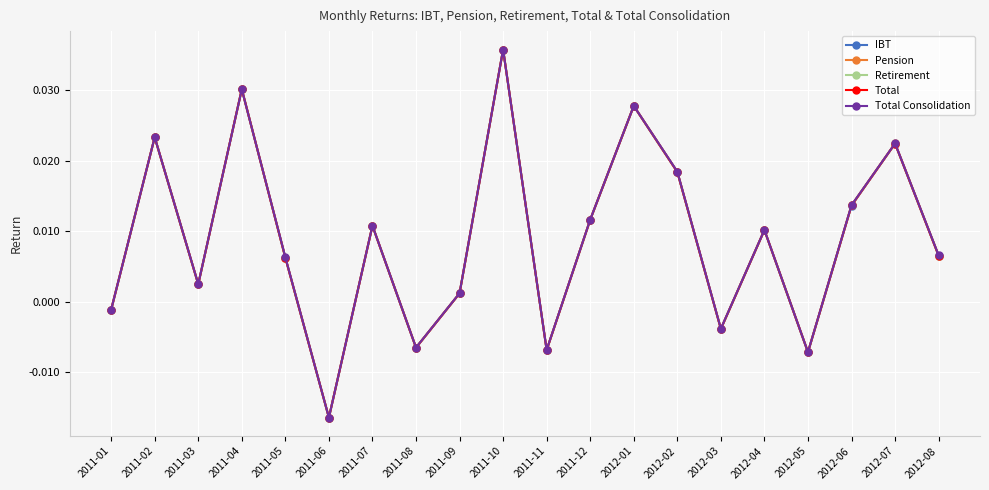

Which series changed the most between 2011-01 and 2012-05?

Pension